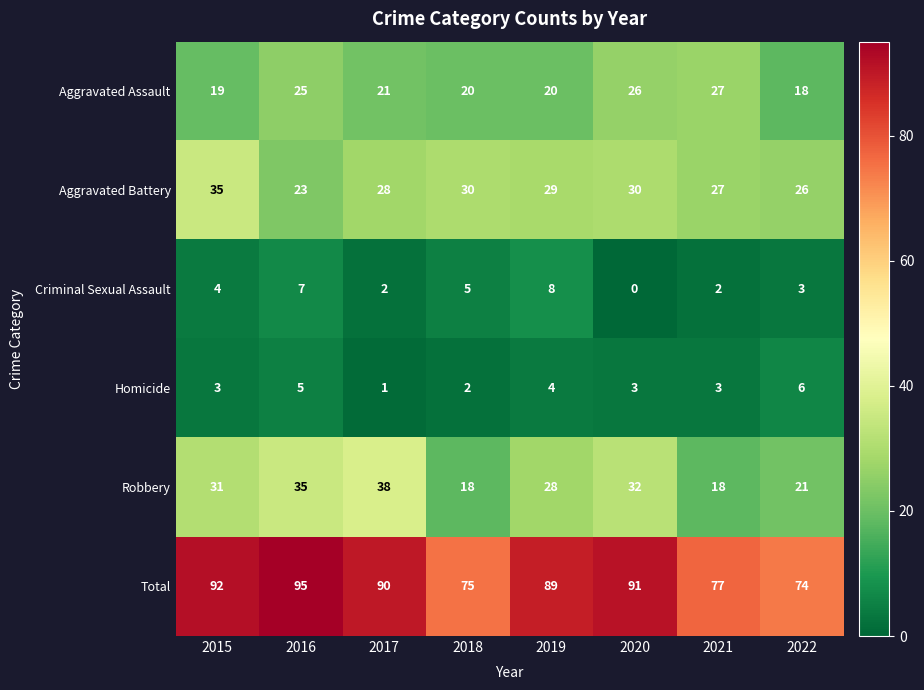

What is the greatest value displayed?

95